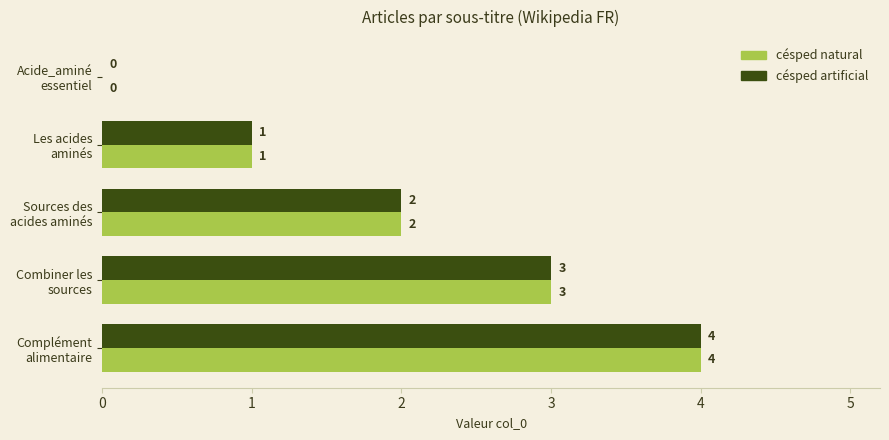

Count the number of categories in the chart.

5